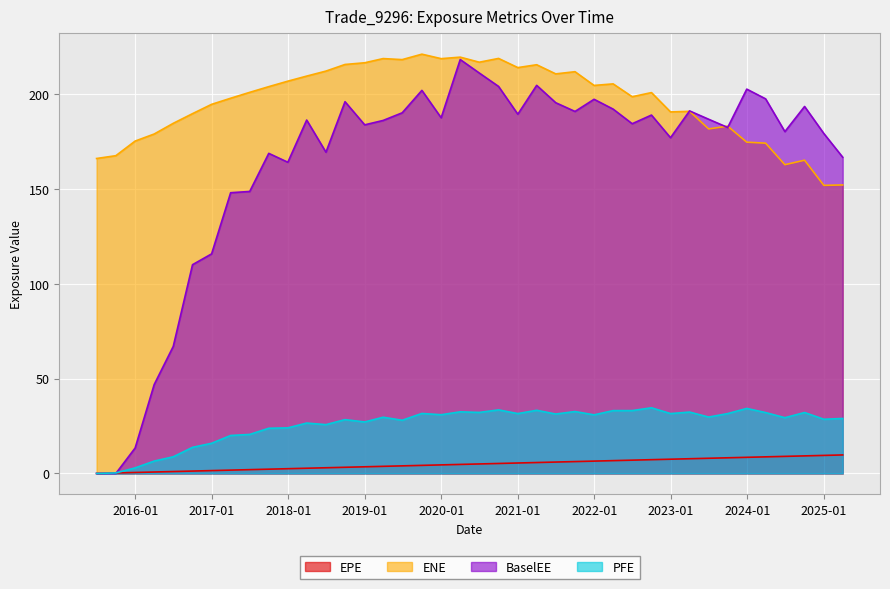

Is it true that BaselEE equals 117.7 at 2024-09-30?

False